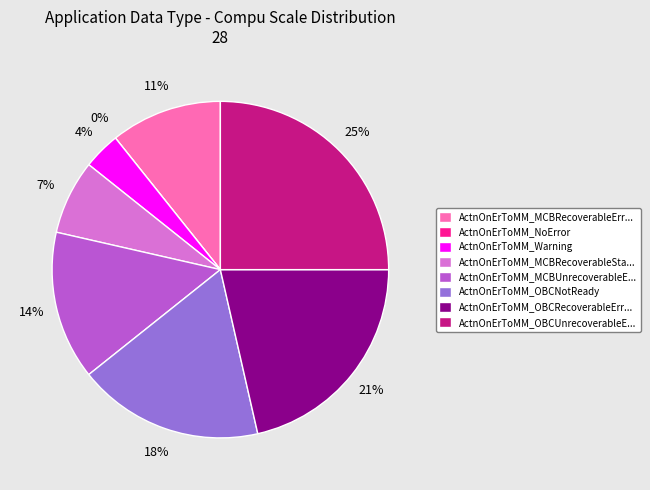

To the nearest percent, what is the combined percentage of ActnOnErToMM_NoError and ActnOnErToMM_OBCRecoverableError?

21%